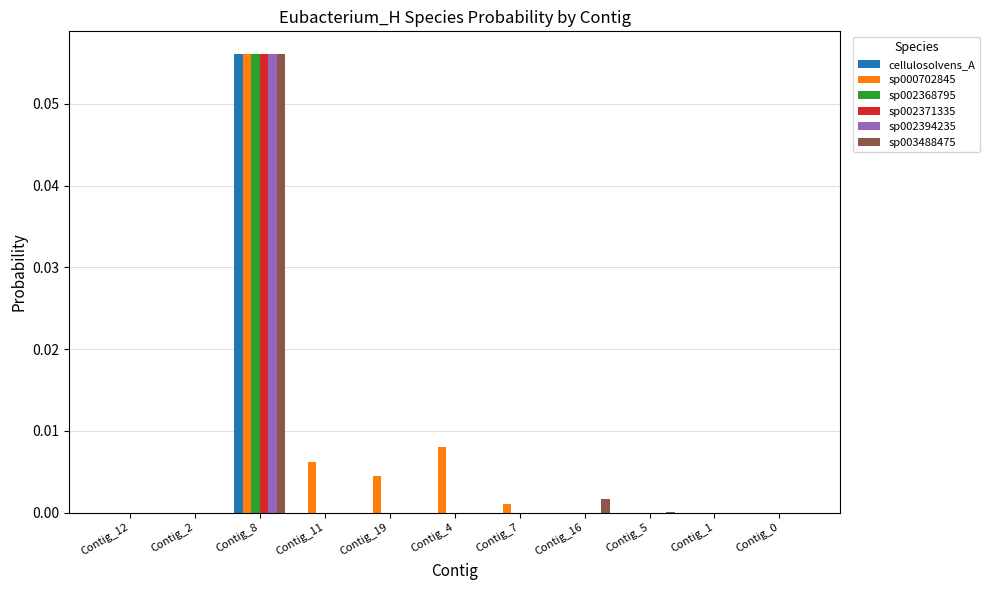

At which category is the sum across all series the highest?

Contig_8